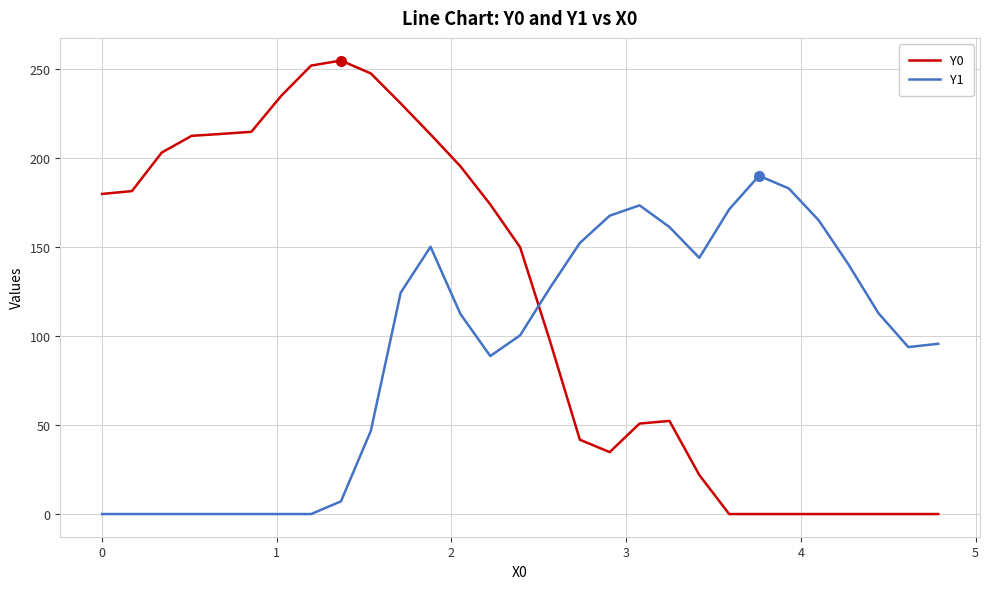

How many values in the Y1 series exceed 112?

15